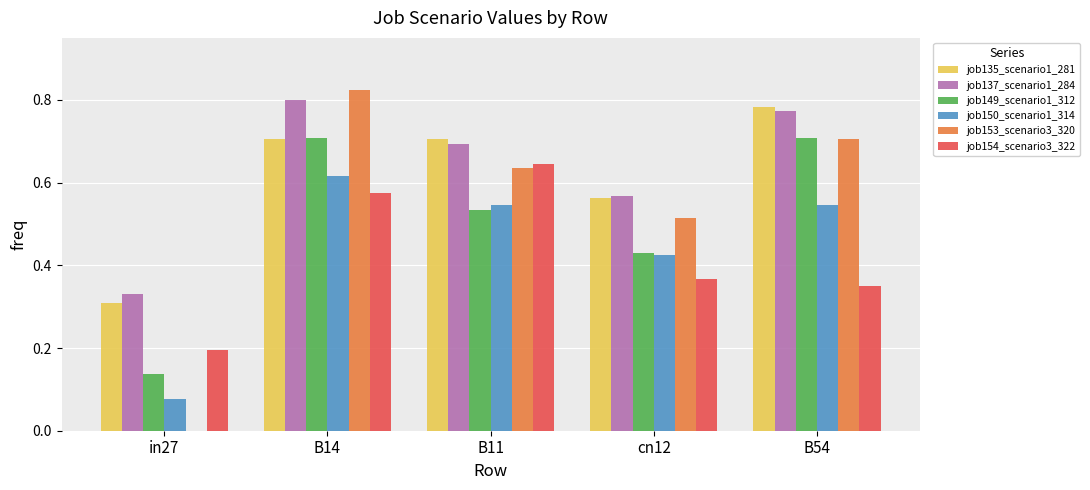

What is the sum of all job153_scenario3_320 values?

2.7